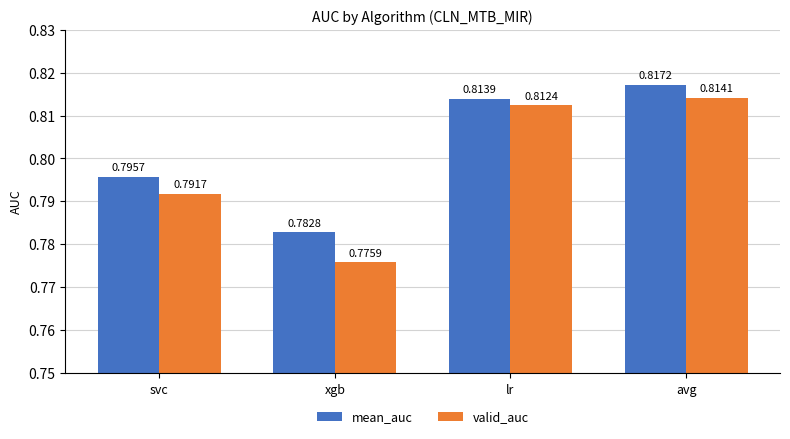

Between xgb and lr, which series saw the biggest shift?

valid_auc